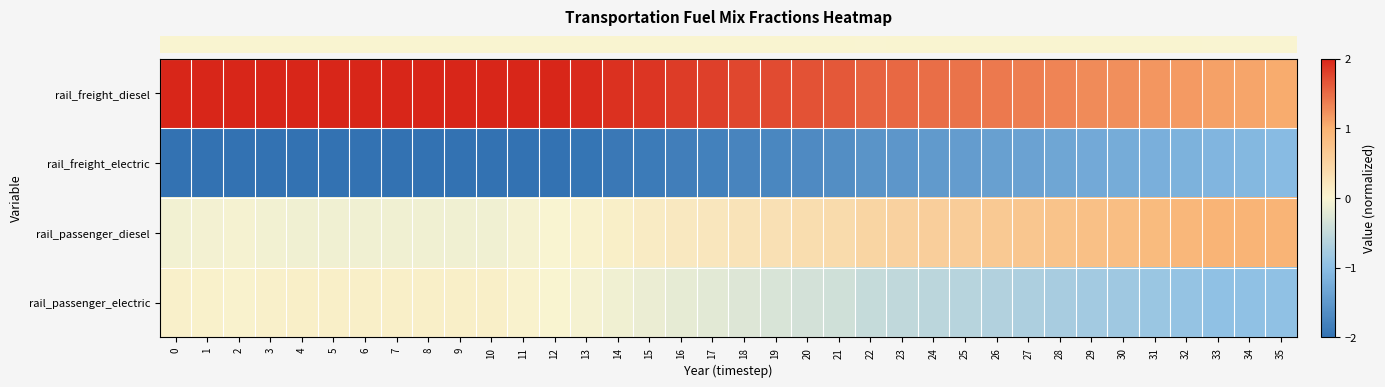

At how many categories does at least one series exceed 0?

36